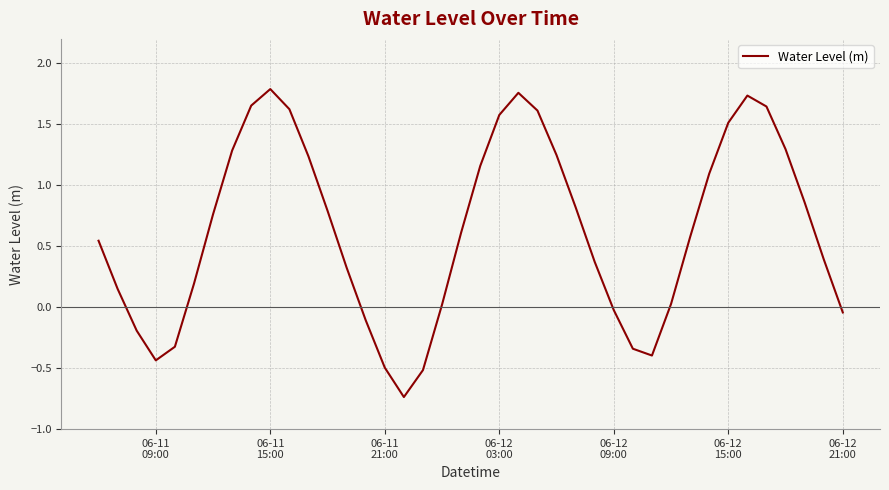

Does the chart have visible grid lines?

Yes